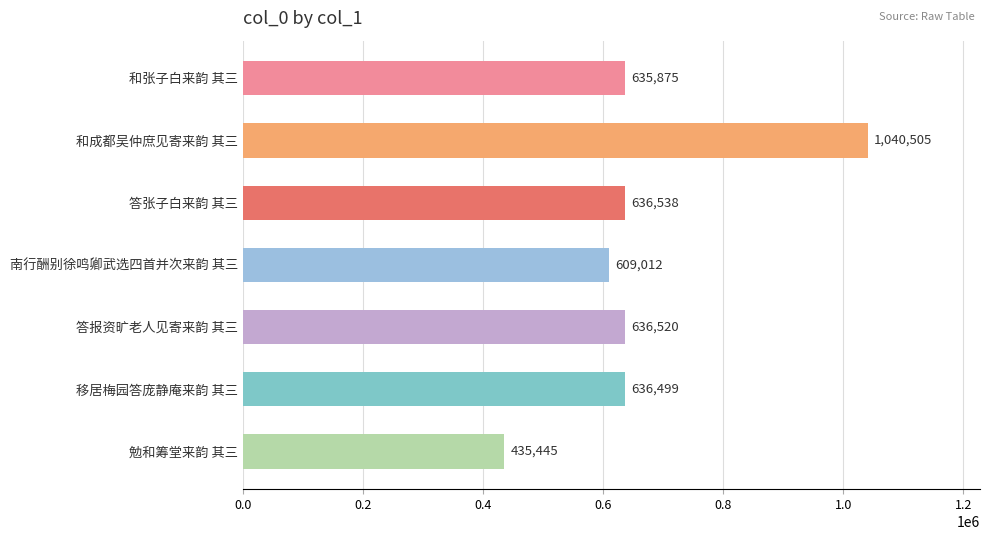

What is the average value?

661485